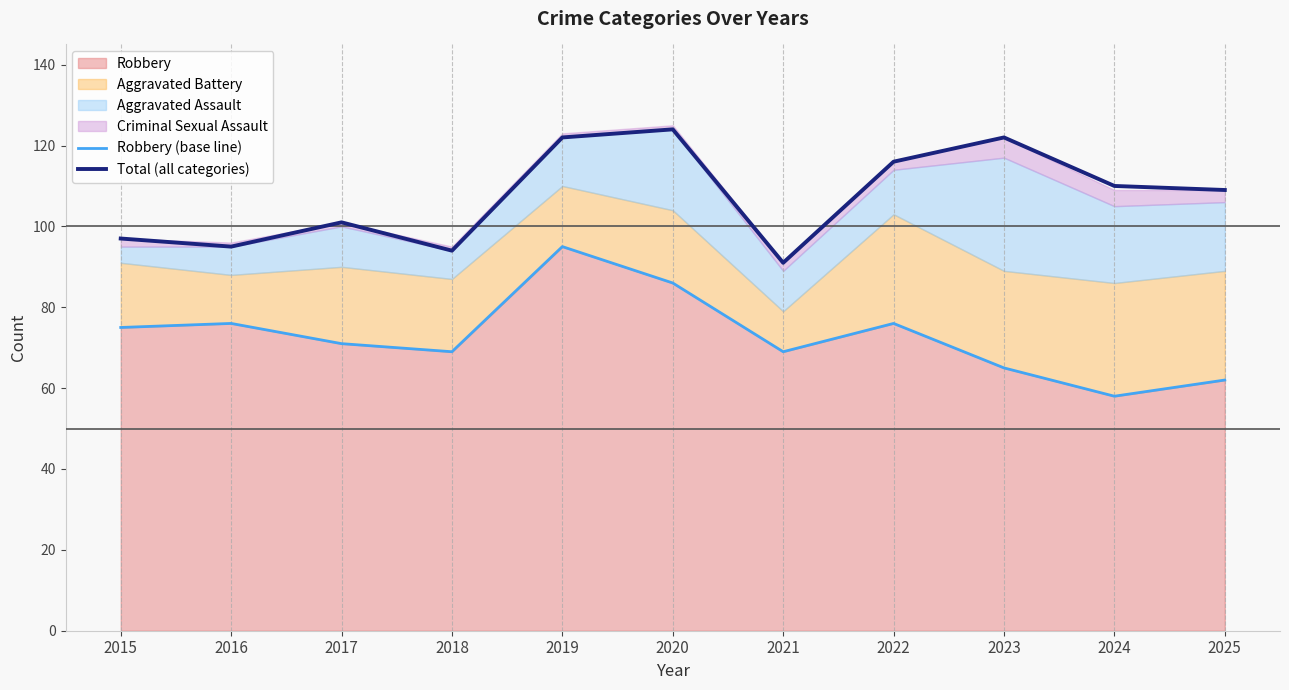

How many values in the Robbery (base line) series are below 71?

5